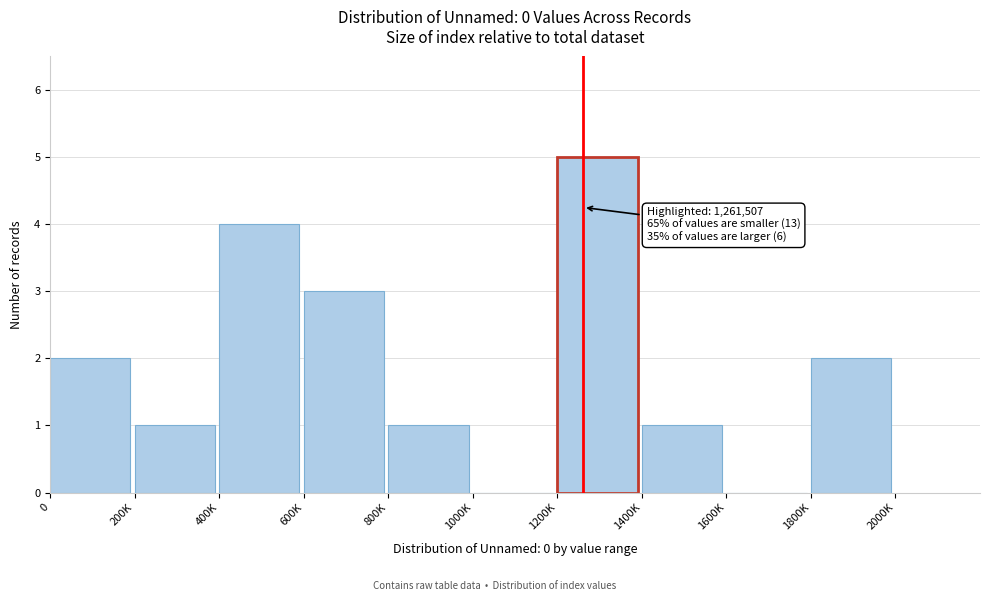

Reading right to left, extract all data points from this chart.

1800K=2	1600K=0	1400K=1	1200K=5	1000K=0	800K=1	600K=3	400K=4	200K=1	0=2